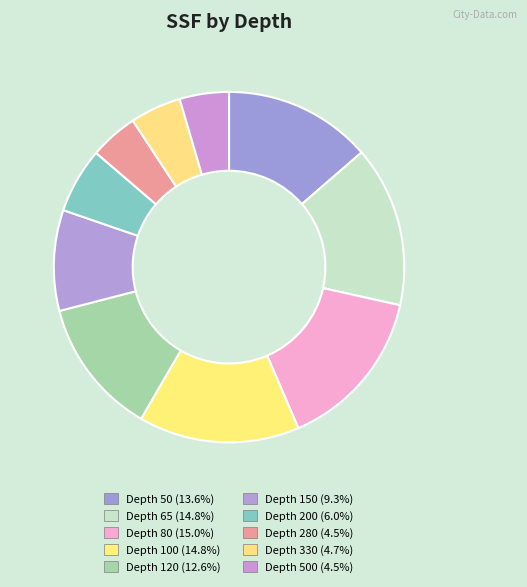

How many segments does this pie chart have?

10